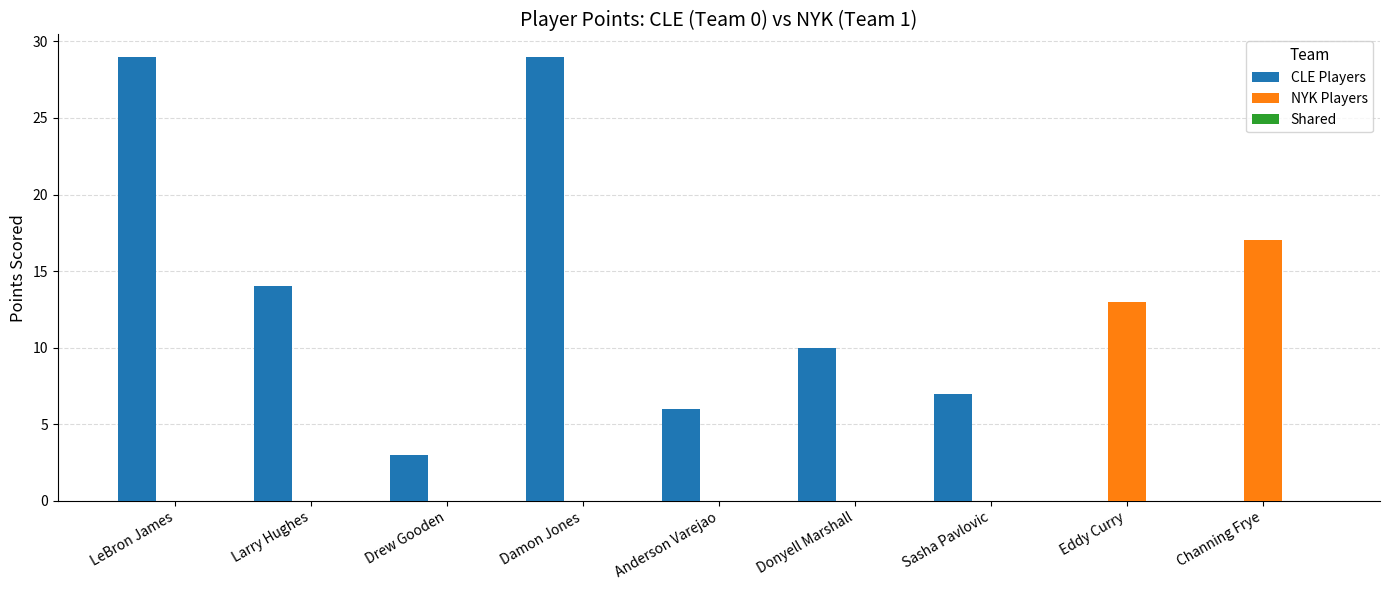

How many categories are shown in the chart?

9